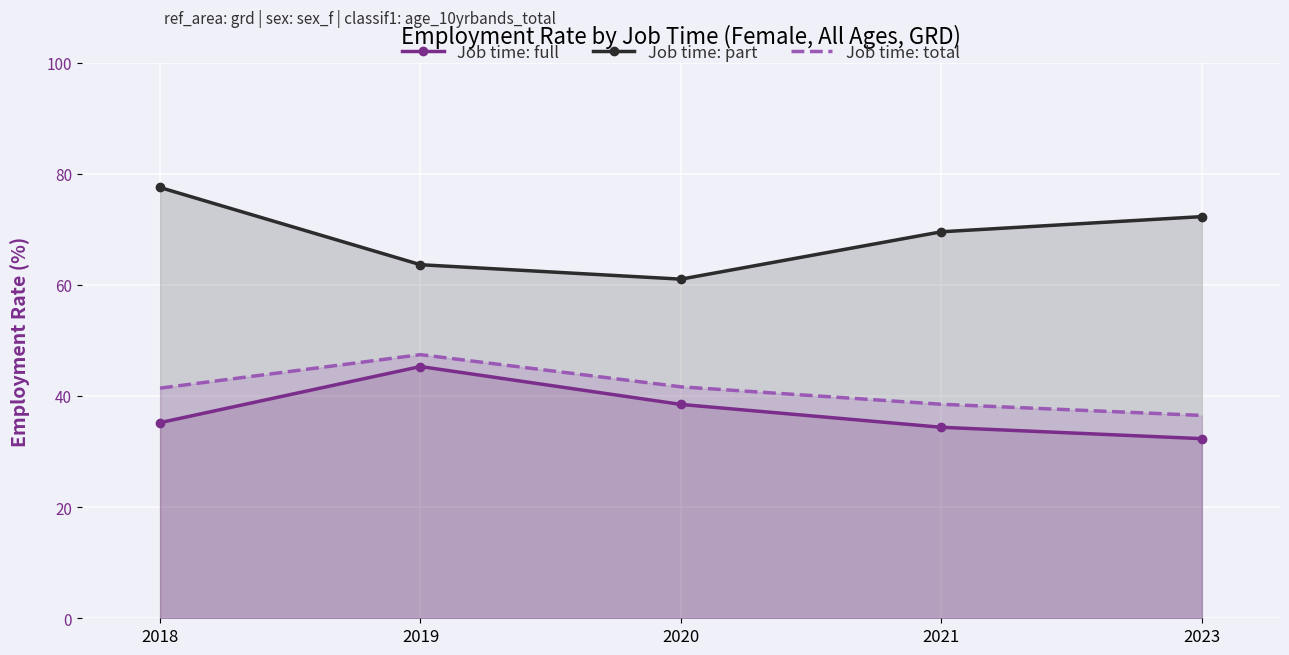

How many values in the Job time: part series exceed 69?

3